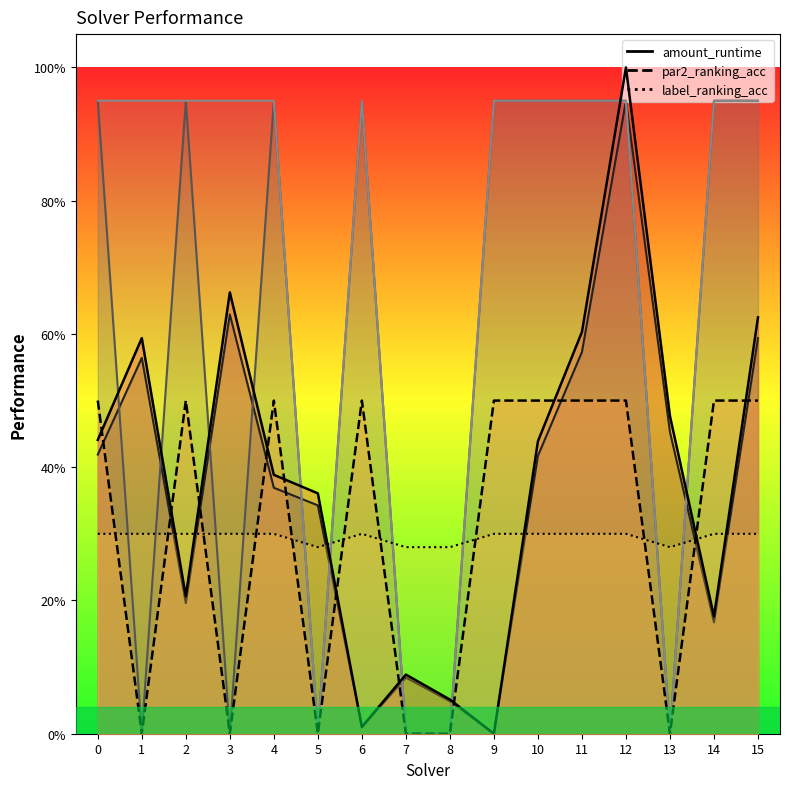

At which label is par2_ranking_acc closest to 0?

1